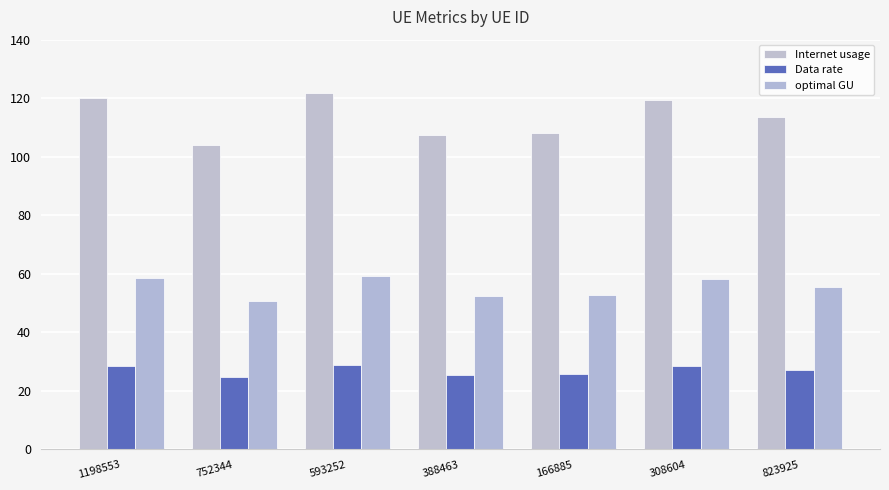

What is the smallest value displayed?

24.7